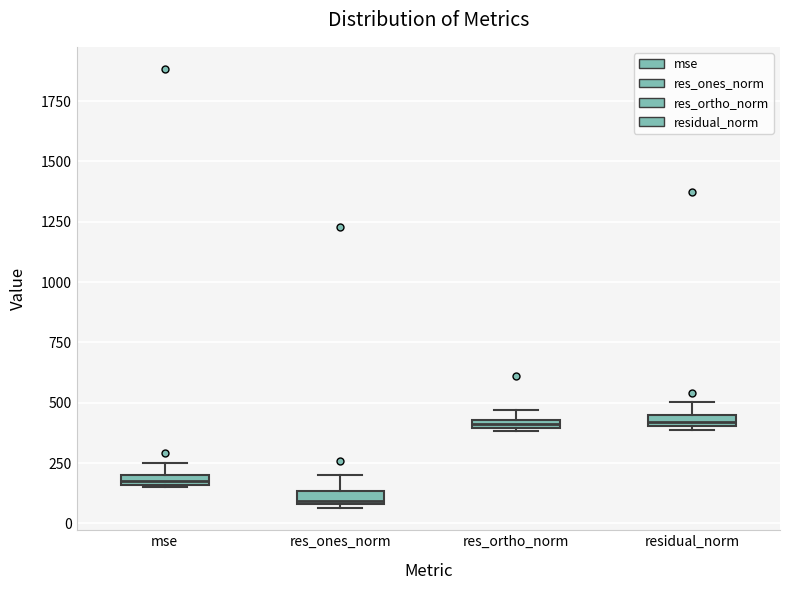

Where is the upper edge of the box for res_ortho_norm on the y-axis? The values are not printed on the chart, so give them approximately, as read against the axis.

450